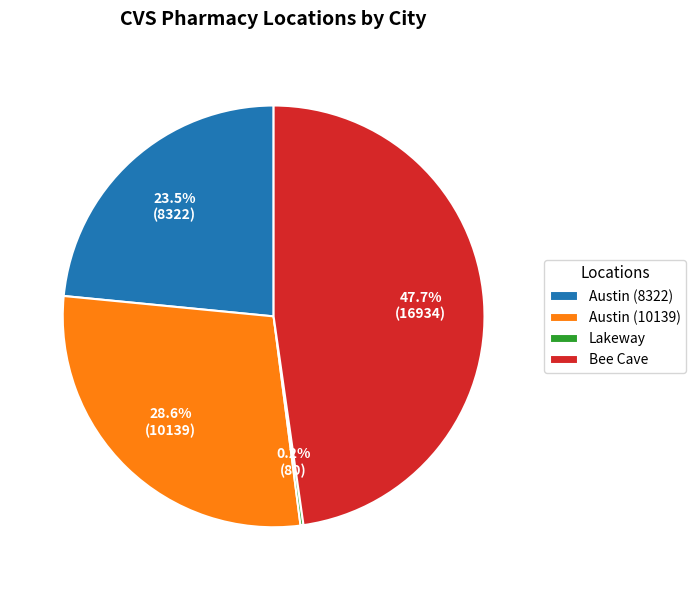

Combined, what portion of the pie is Austin (10139) and Bee Cave?

76.3%